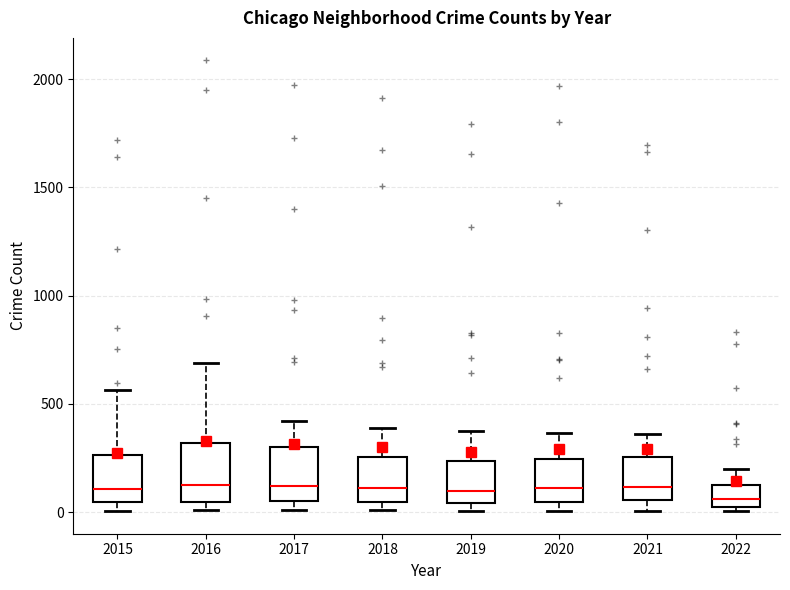

Reading left to right, transcribe this box plot: for each box, give where its median line is, the range the box spans, and where its two whiskers end, as read against the y-axis. The values are not printed on the chart, so give them approximately, as read against the axis.

2015: median 100, box 50 to 250, whiskers 0 to 550
2016: median 150, box 50 to 300, whiskers 0 to 700
2017: median 100, box 50 to 300, whiskers 0 to 400
2018: median 100, box 50 to 250, whiskers 0 to 400
2019: median 100, box 50 to 250, whiskers 0 to 400
2020: median 100, box 50 to 250, whiskers 0 to 350
2021: median 100, box 50 to 250, whiskers 0 to 350
2022: median 50 (just above the box's lower edge), box 50 to 150, whiskers 0 to 200